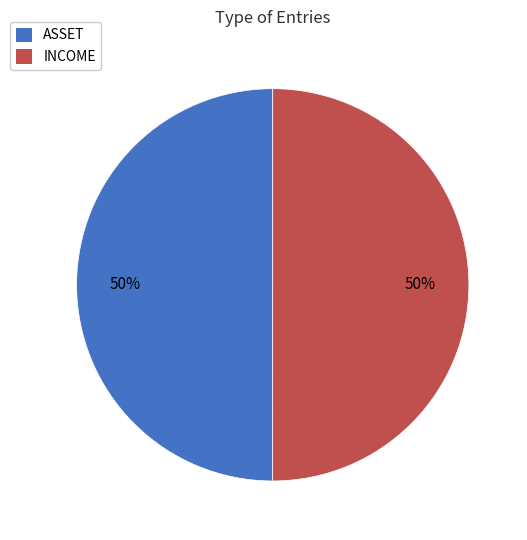

Combined, do ASSET and INCOME account for over 50%?

Yes